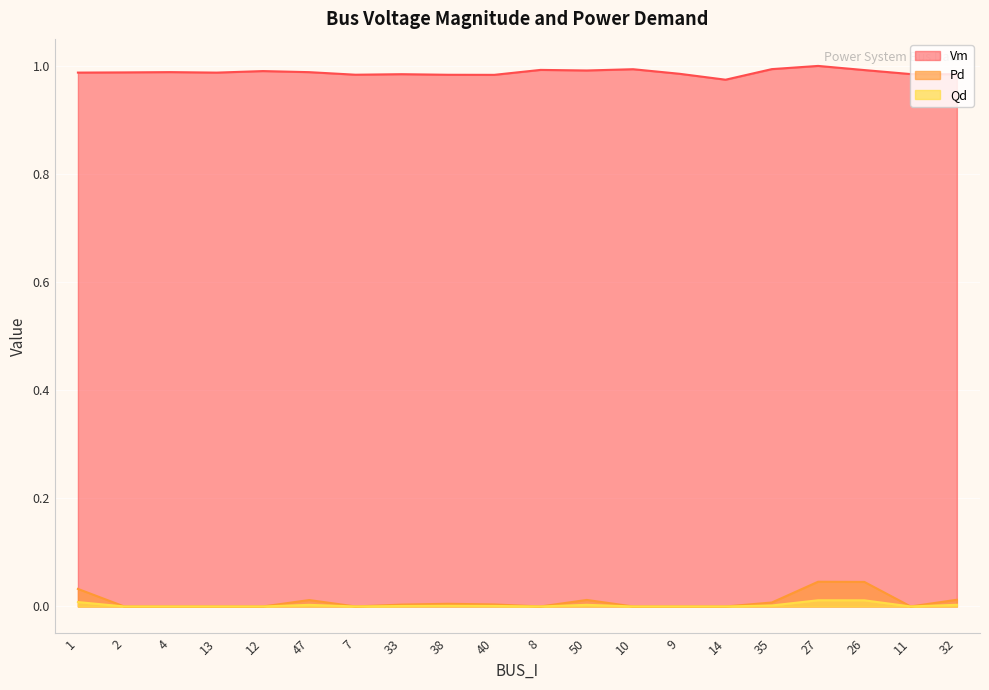

At which label does Vm reach its peak?

27